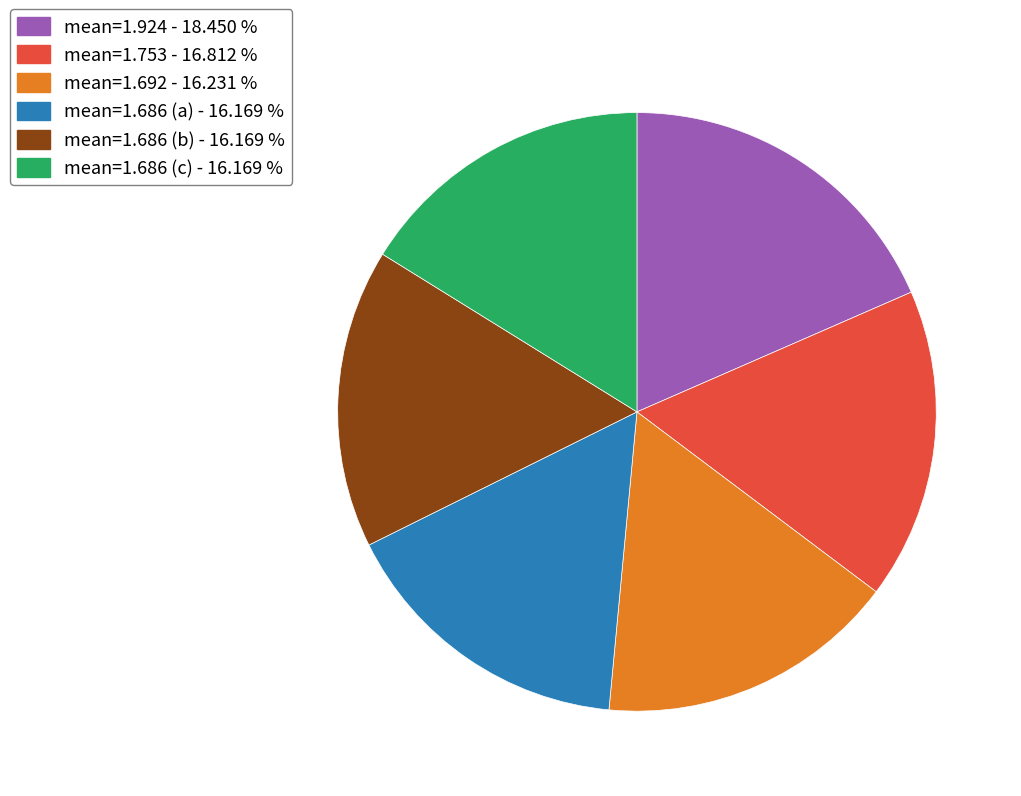

Is there a majority slice in this chart?

No